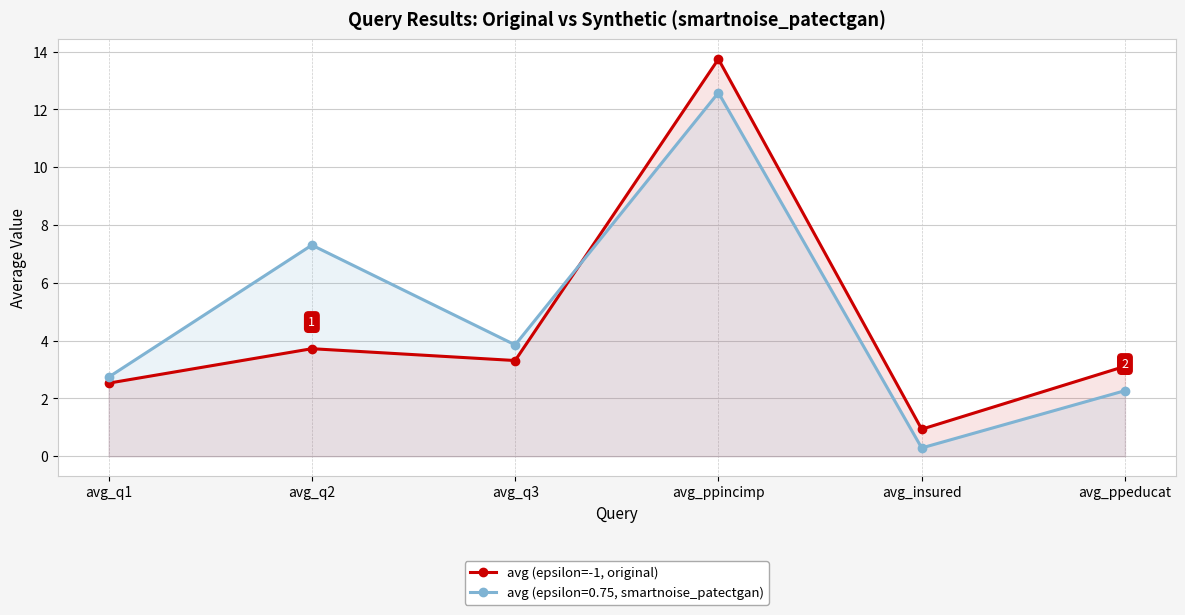

Does the chart have visible grid lines?

Yes